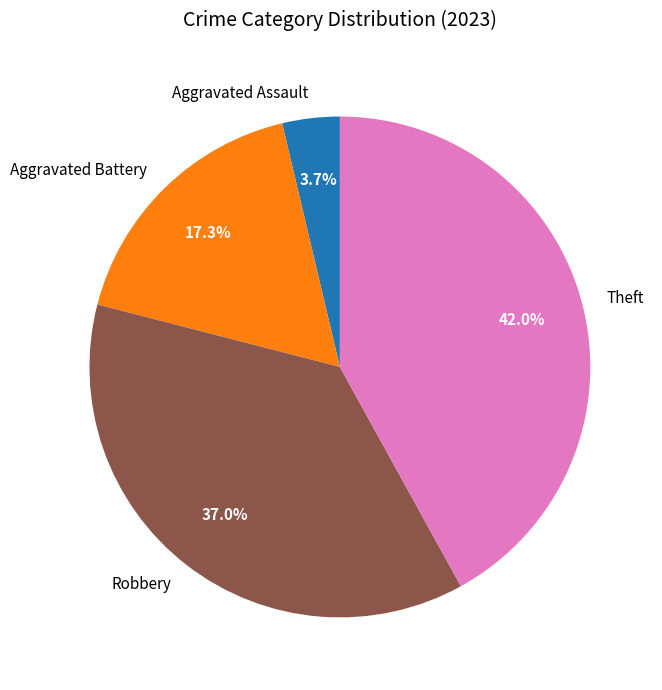

Between Theft and Robbery, which is larger?

Theft